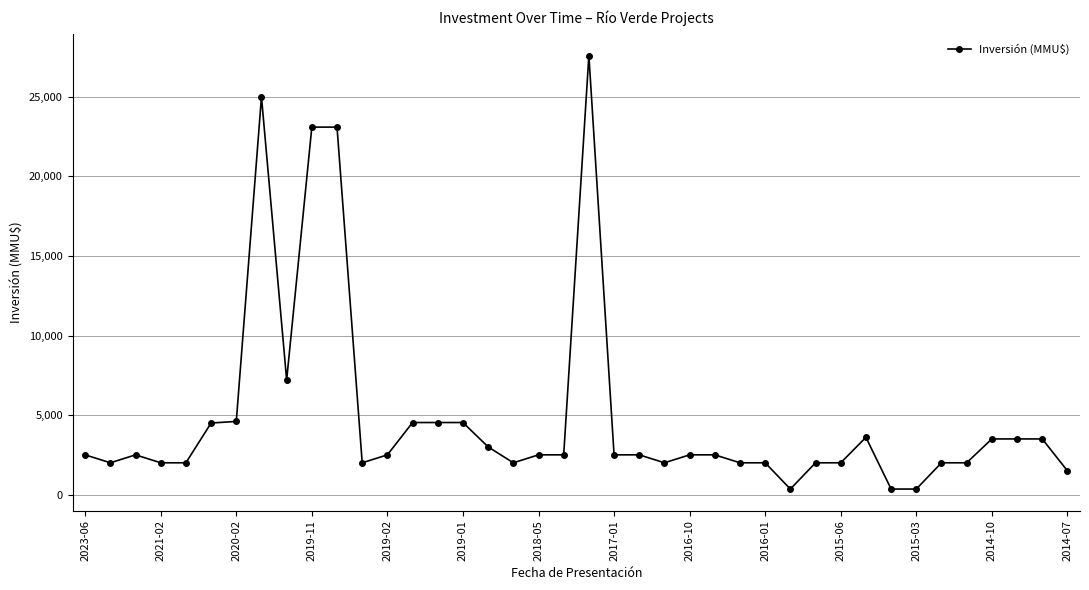

True or false: the data has more than 0 interior local peaks.

True